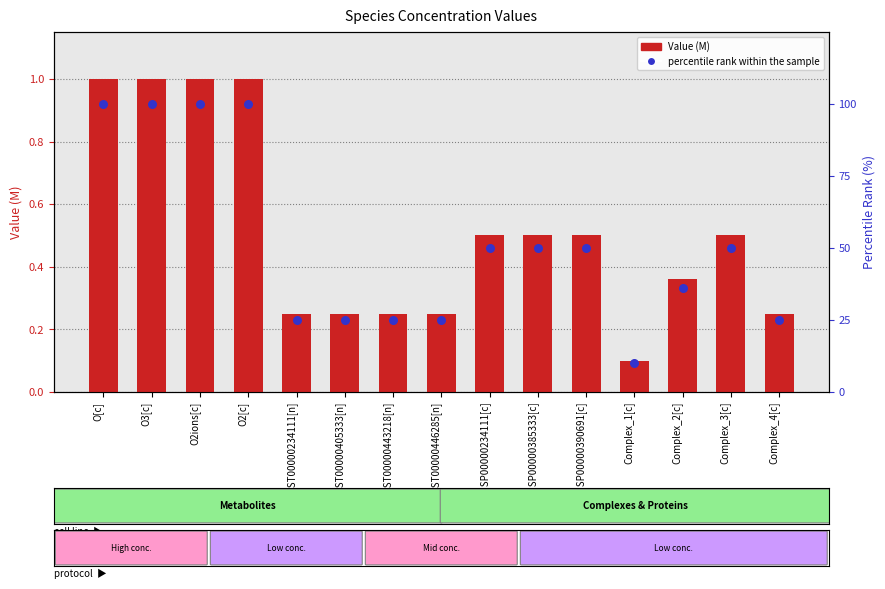

Which series has the widest spread of Y values?

percentile rank within the sample